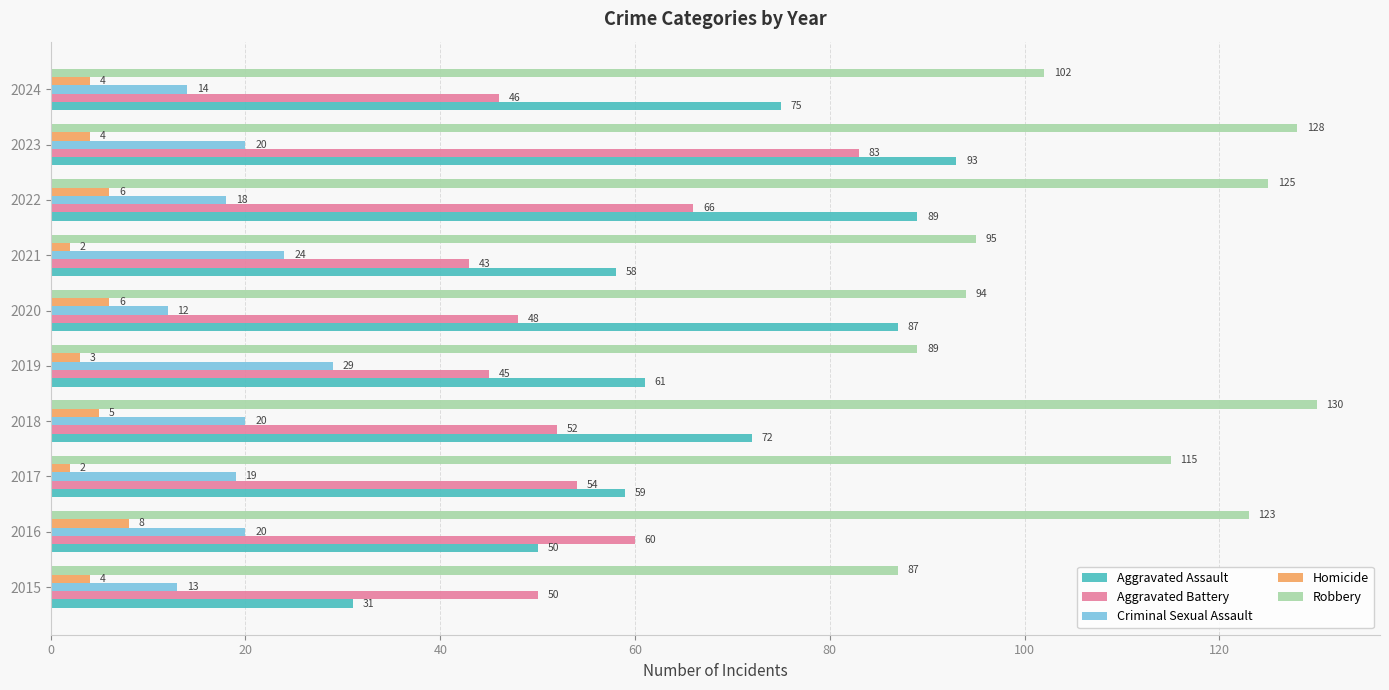

How many values in the Aggravated Battery series are below 52?

5